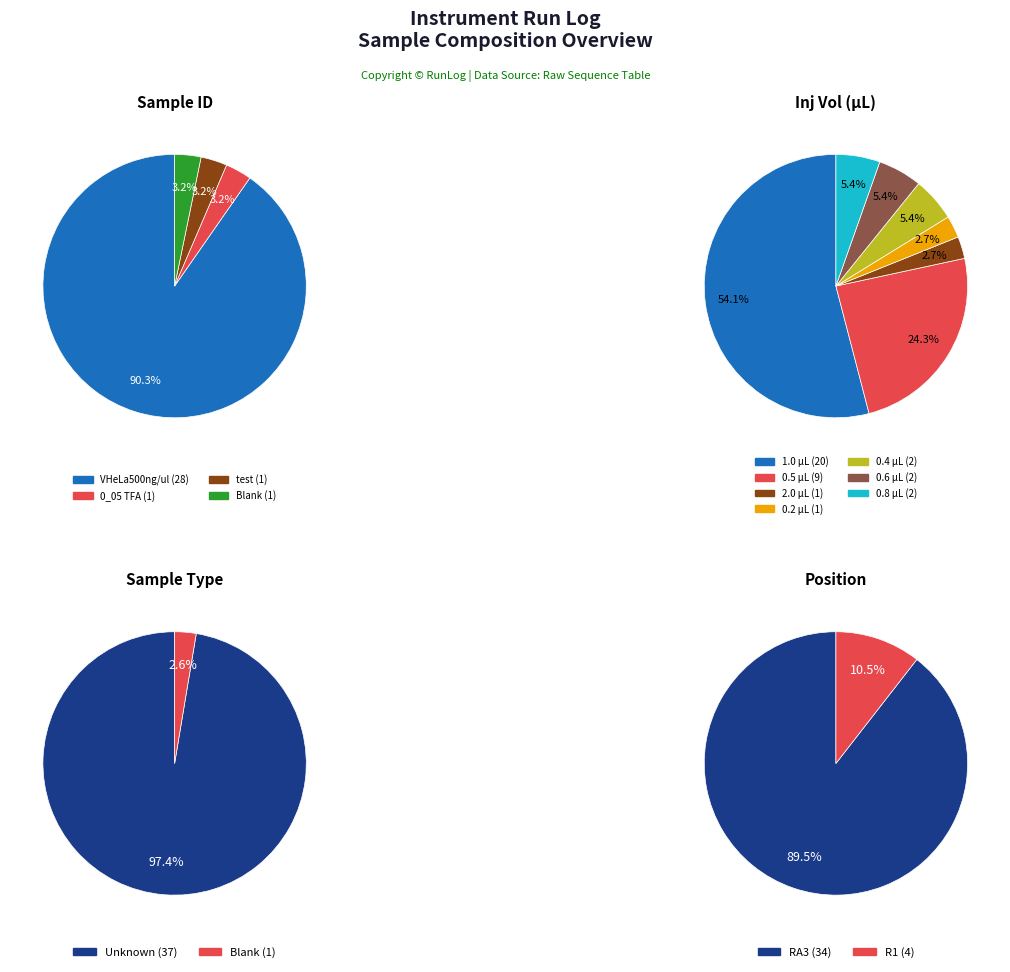

To the nearest percent, what portion does 0_05 TFA represent?

3%